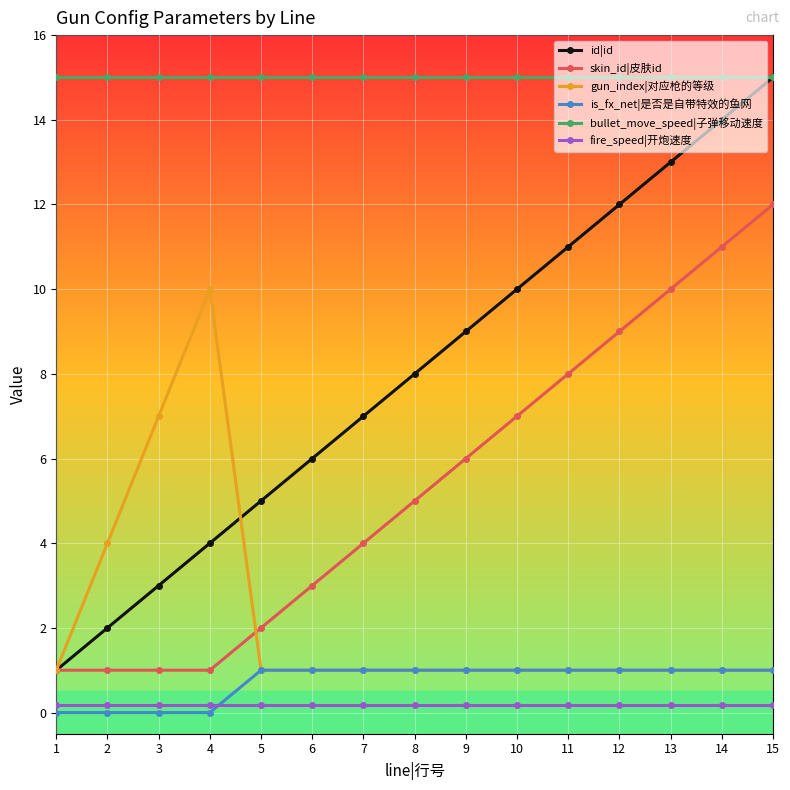

At which category is the sum across all series the highest?

15